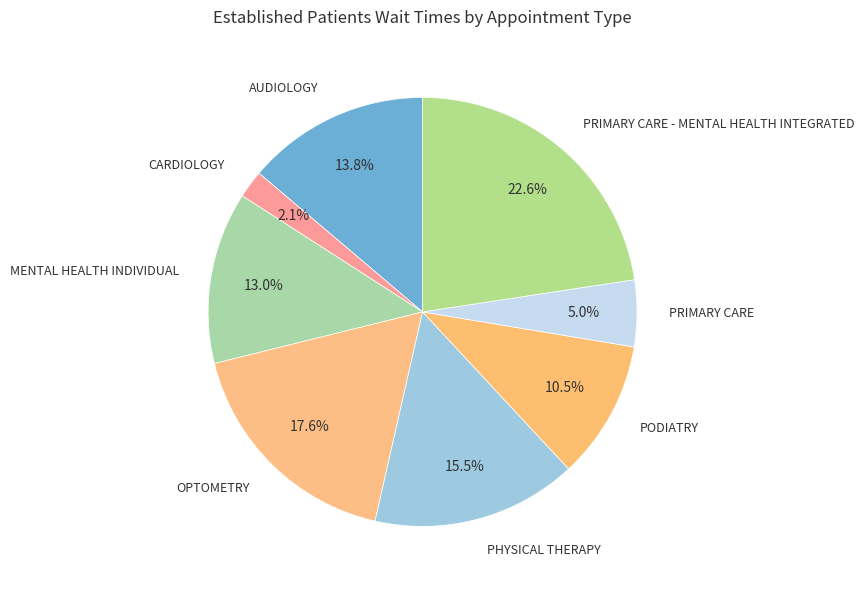

What is the ratio of the value at PODIATRY to the value at MENTAL HEALTH INDIVIDUAL?

0.8